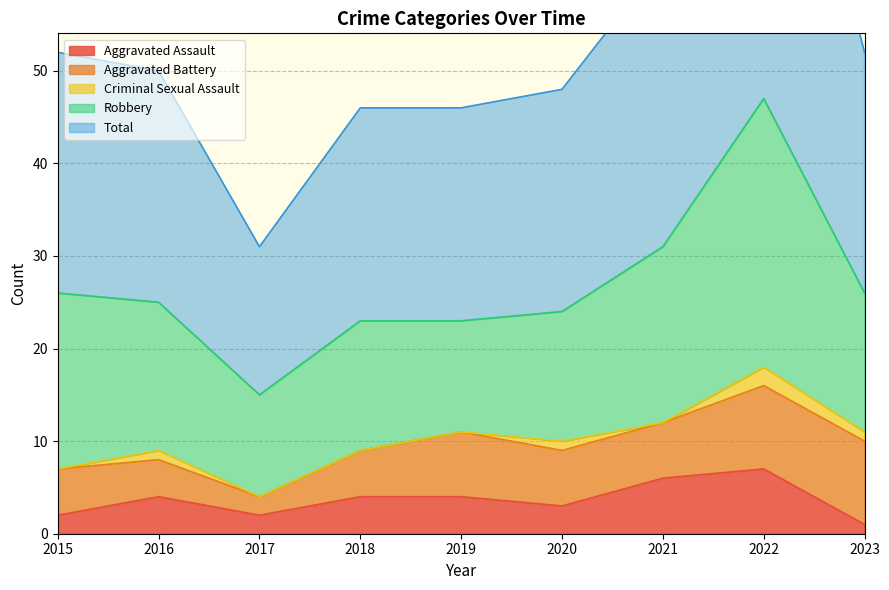

At which category is the sum across all series the highest?

2022